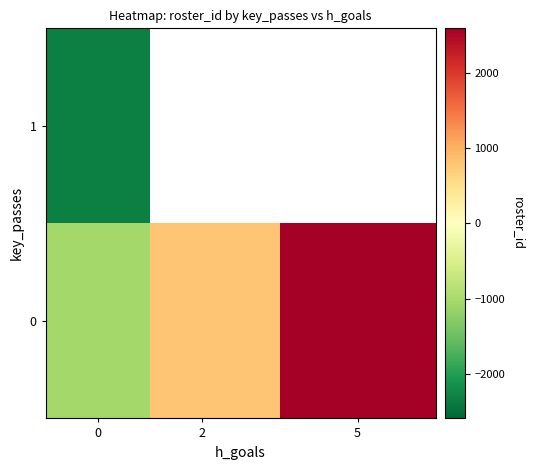

How many categories are shown in the chart?

3